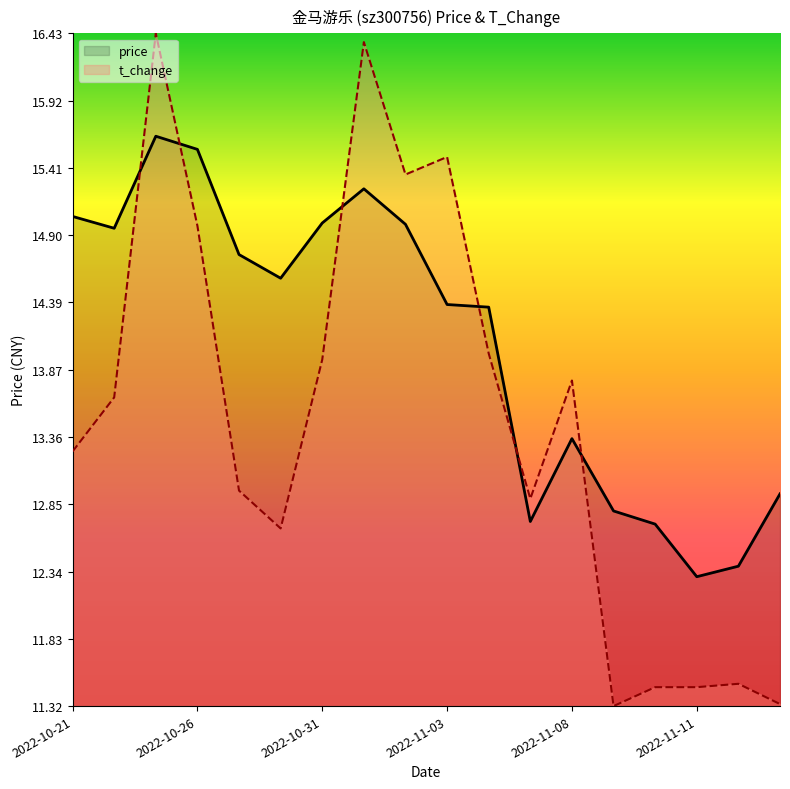

True or false: t_change and price intersect in this chart.

True